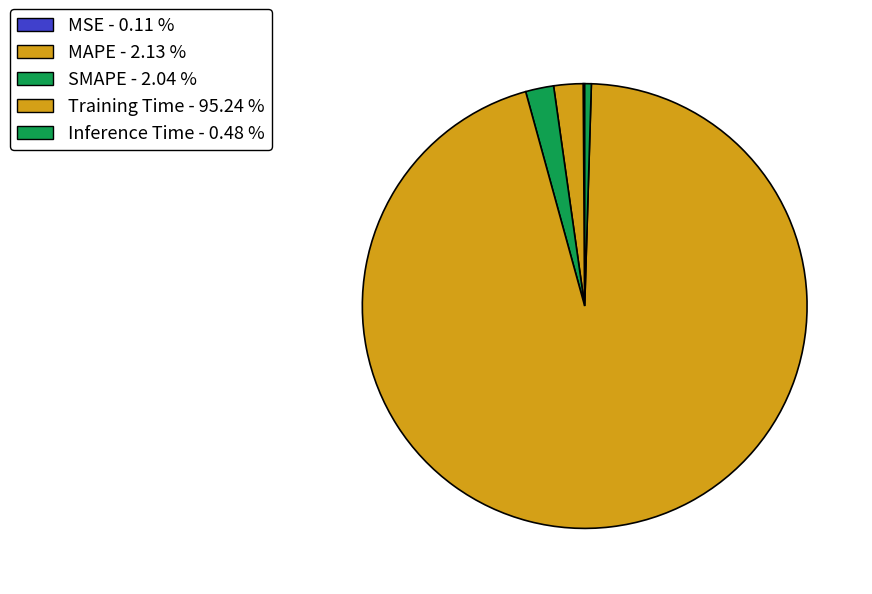

How many segments does this pie chart have?

5